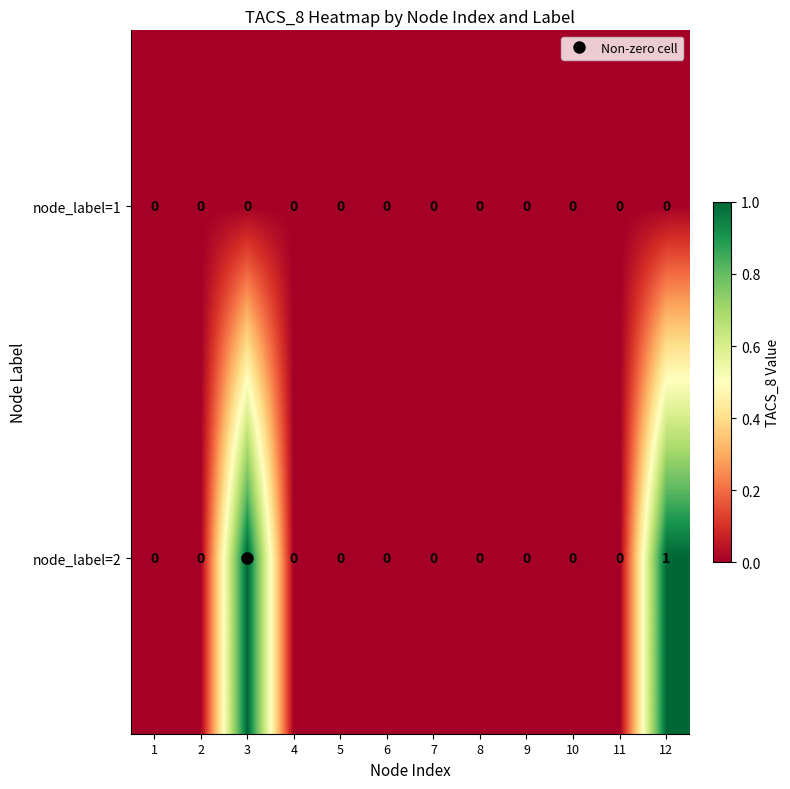

True or false: node_label=1 has a value of 0 at 7.

True